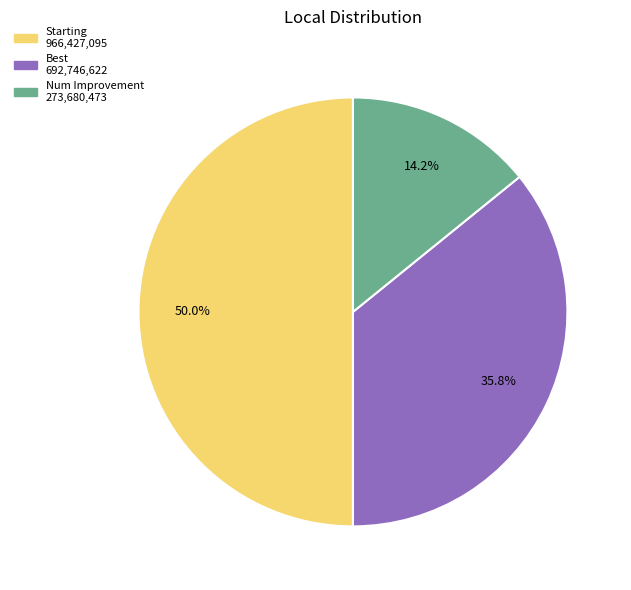

What is the largest slice in the pie chart?

Starting